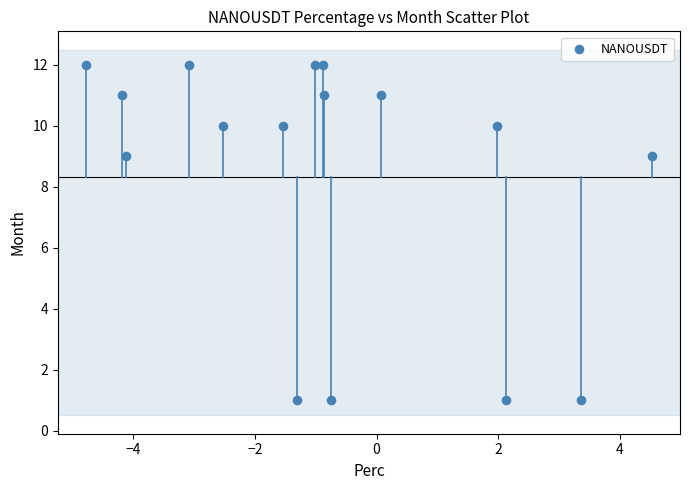

What is the range of Y values (max minus min)?

11